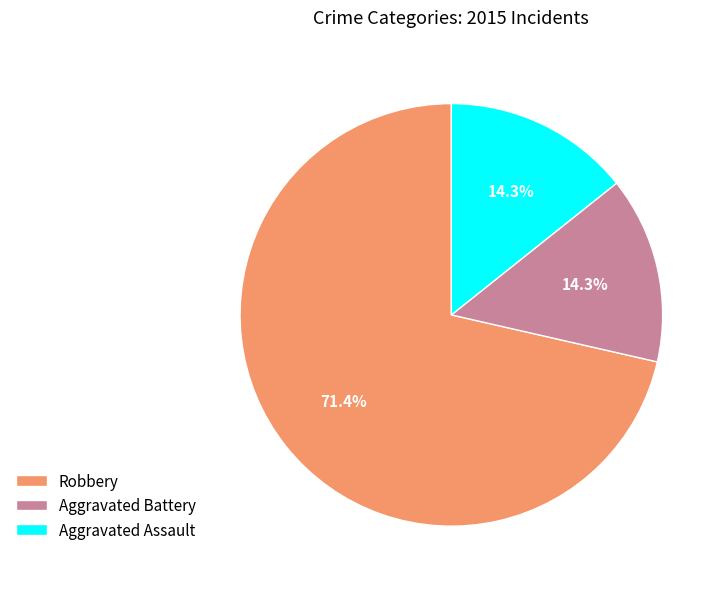

Is it true that Robbery is 83% of the pie?

False